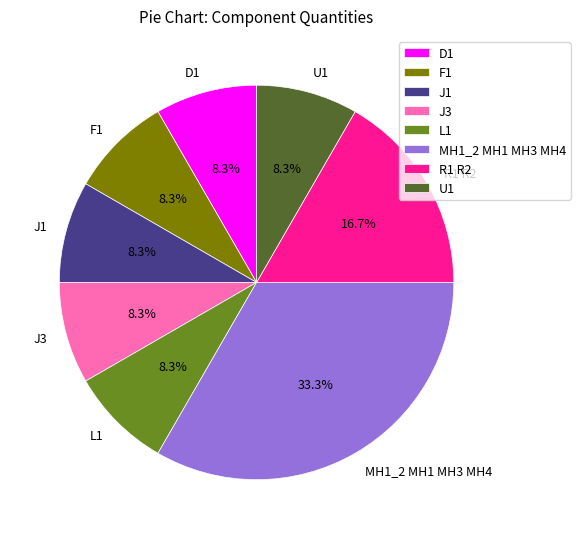

Between U1 and MH1_2 MH1 MH3 MH4, which is larger?

MH1_2 MH1 MH3 MH4